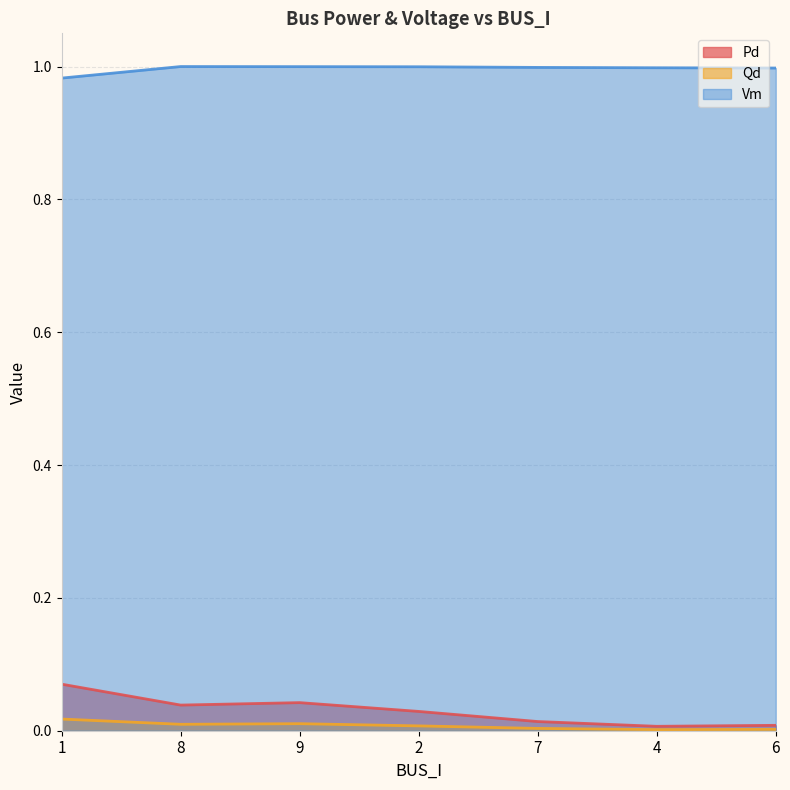

Is it true that Vm equals 1.0 at 7?

True